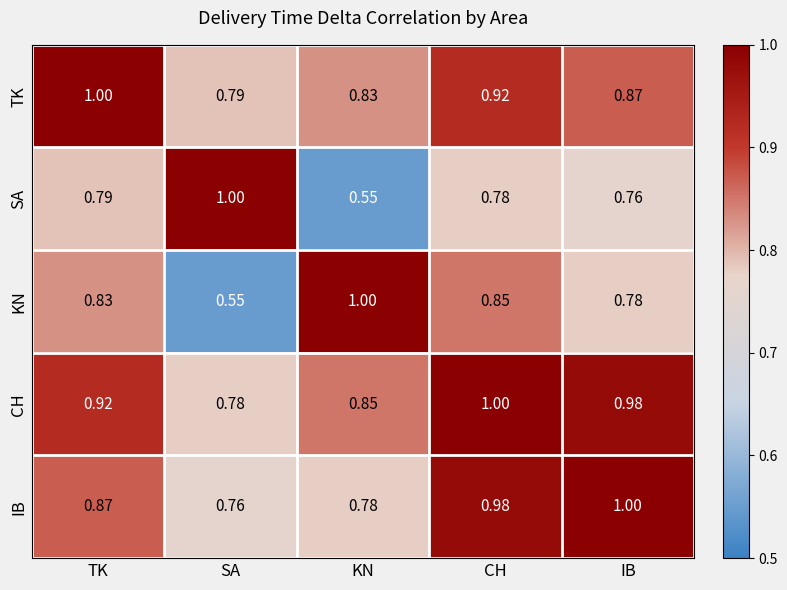

At which category is the sum across all series the highest?

CH